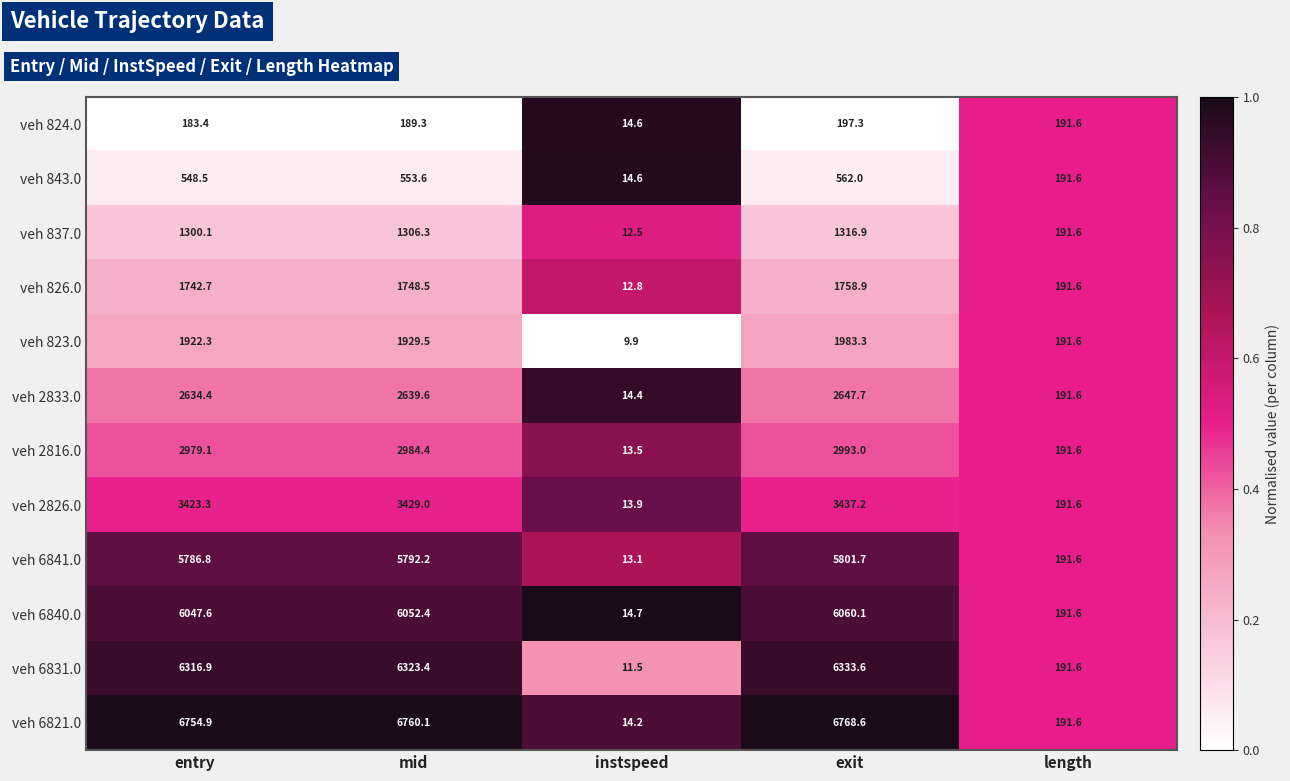

Count the number of categories in the chart.

5